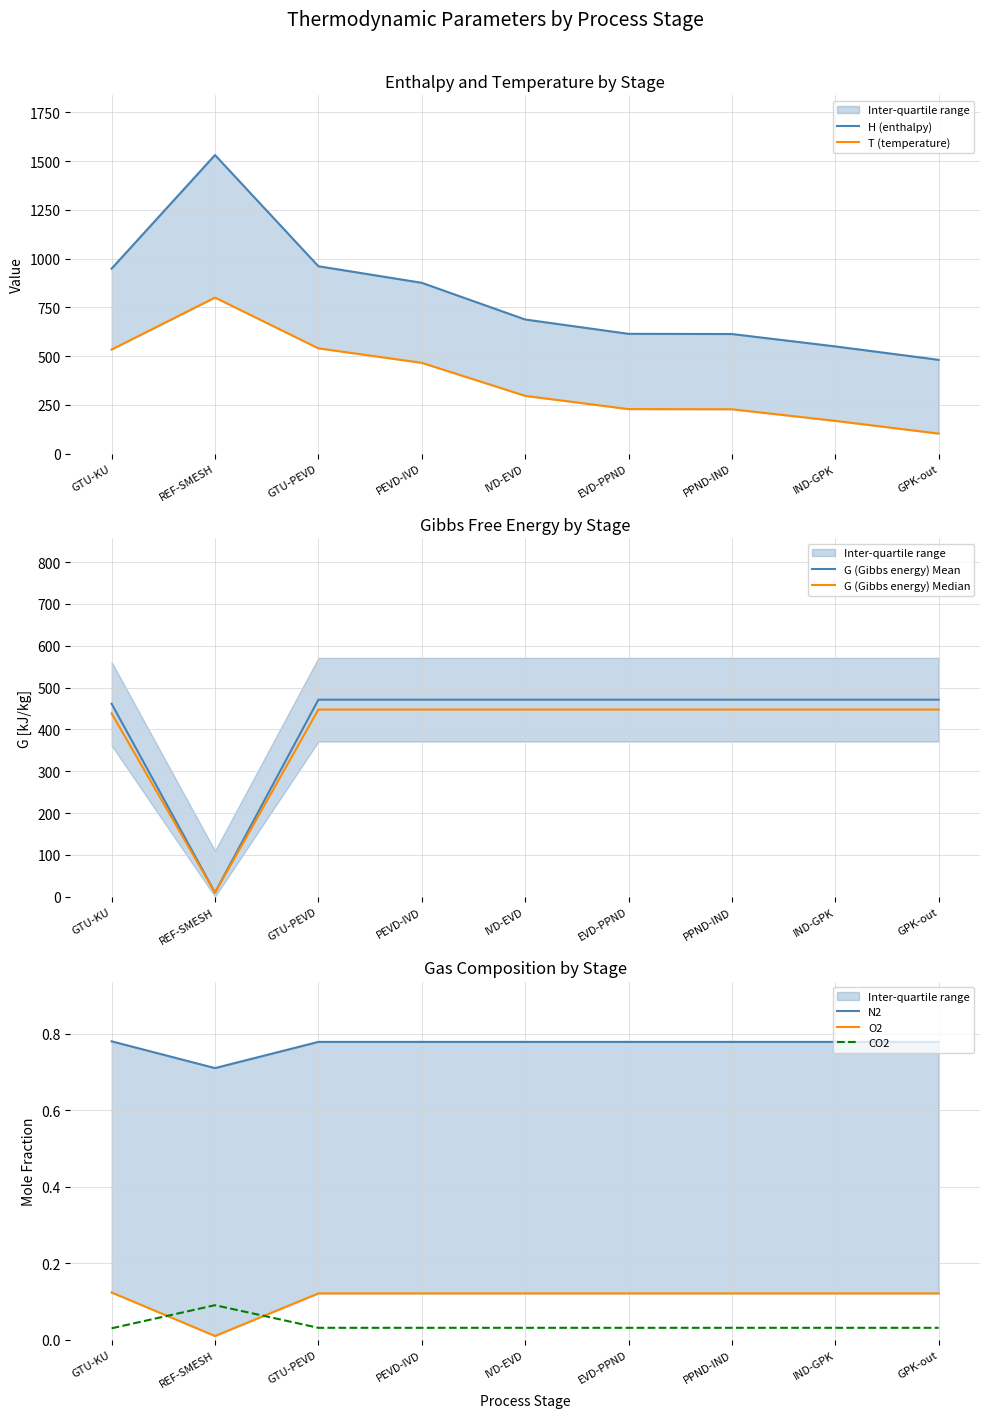

Reading left to right, extract all data points from this chart.

H: GTU-KU=948.6	REF-SMESH=1531.1	GTU-PEVD=960.7	PEVD-IVD=875.7	IVD-EVD=687.4	EVD-PPND=613.9	PPND-IND=612.9	IND-GPK=549.4	GPK-out=480.6
T: GTU-KU=533.4	REF-SMESH=800.0	GTU-PEVD=539.5	PEVD-IVD=465.2	IVD-EVD=295.9	EVD-PPND=227.9	PPND-IND=227.0	IND-GPK=167.5	GPK-out=102.4
G: GTU-KU=461.3	REF-SMESH=9.7	GTU-PEVD=471.0	PEVD-IVD=471.0	IVD-EVD=471.0	EVD-PPND=471.0	PPND-IND=471.0	IND-GPK=471.0	GPK-out=471.0
N2: GTU-KU=0.8	REF-SMESH=0.7	GTU-PEVD=0.8	PEVD-IVD=0.8	IVD-EVD=0.8	EVD-PPND=0.8	PPND-IND=0.8	IND-GPK=0.8	GPK-out=0.8
O2: GTU-KU=0.1	REF-SMESH=0.0	GTU-PEVD=0.1	PEVD-IVD=0.1	IVD-EVD=0.1	EVD-PPND=0.1	PPND-IND=0.1	IND-GPK=0.1	GPK-out=0.1
CO2: GTU-KU=0.0	REF-SMESH=0.1	GTU-PEVD=0.0	PEVD-IVD=0.0	IVD-EVD=0.0	EVD-PPND=0.0	PPND-IND=0.0	IND-GPK=0.0	GPK-out=0.0